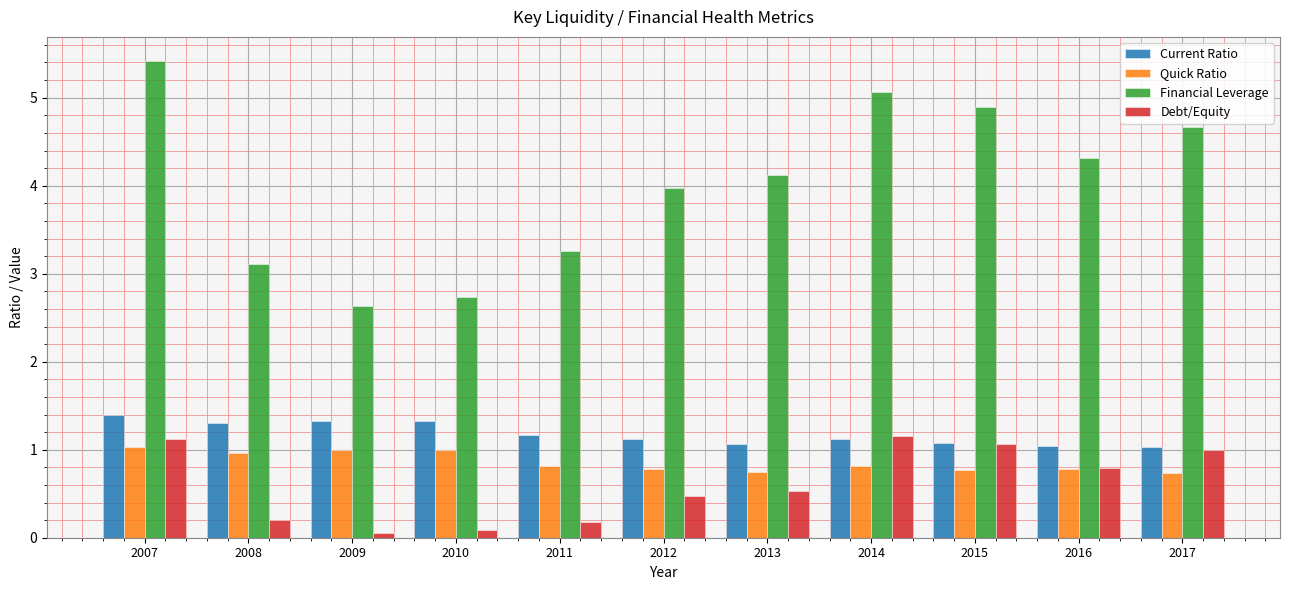

What is the difference between the Current Ratio values at 2013 and 2008?

0.2